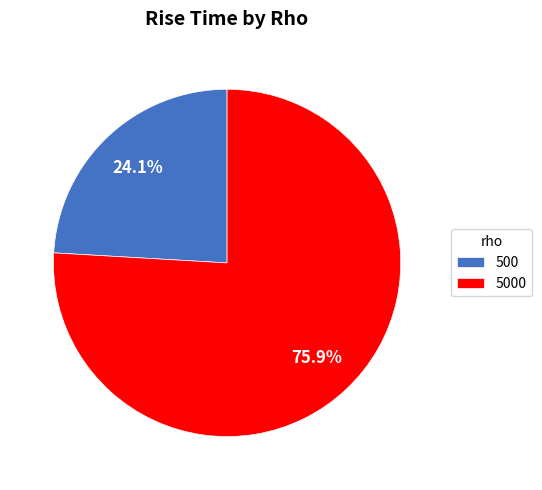

What percentage do 5000 and 500 together represent?

100.0%